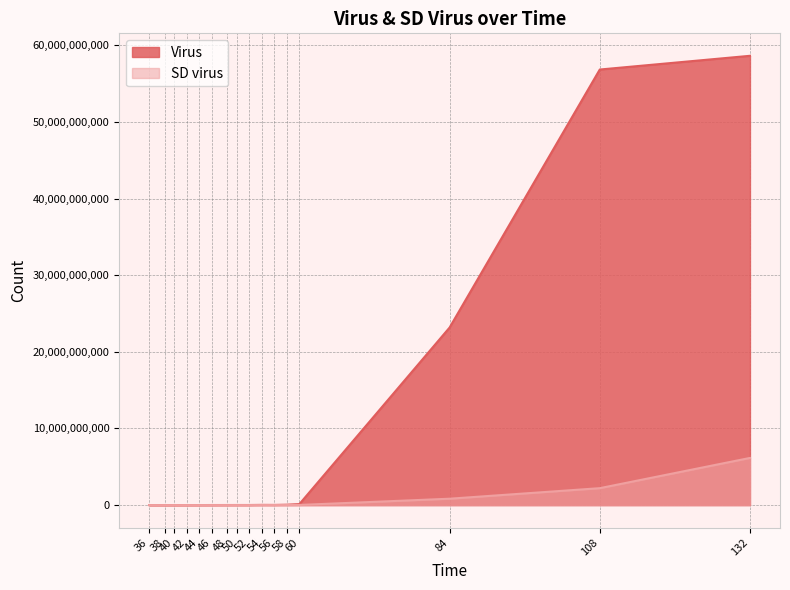

True or false: Virus has a value of 56833333333.3 at 108.

True